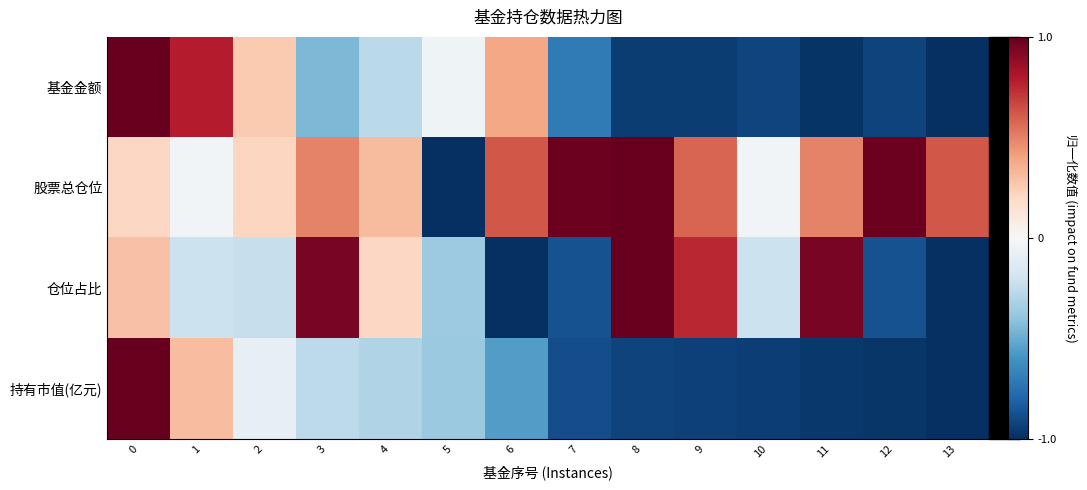

Reading right to left, list all the values displayed in this chart.

基金金额: 13=-1.0	12=-0.9	11=-1.0	10=-0.9	9=-0.9	8=-0.9	7=-0.7	6=0.4	5=-0.0	4=-0.3	3=-0.5	2=0.3	1=0.8	0=1.0
股票总仓位: 13=0.6	12=1.0	11=0.5	10=-0.0	9=0.6	8=1.0	7=1.0	6=0.6	5=-1.0	4=0.3	3=0.5	2=0.2	1=-0.0	0=0.2
仓位占比: 13=-1.0	12=-0.9	11=0.9	10=-0.2	9=0.8	8=1.0	7=-0.9	6=-1.0	5=-0.4	4=0.2	3=0.9	2=-0.2	1=-0.2	0=0.3
持有市值(亿元): 13=-1.0	12=-1.0	11=-1.0	10=-0.9	9=-0.9	8=-0.9	7=-0.9	6=-0.6	5=-0.4	4=-0.3	3=-0.3	2=-0.1	1=0.3	0=1.0